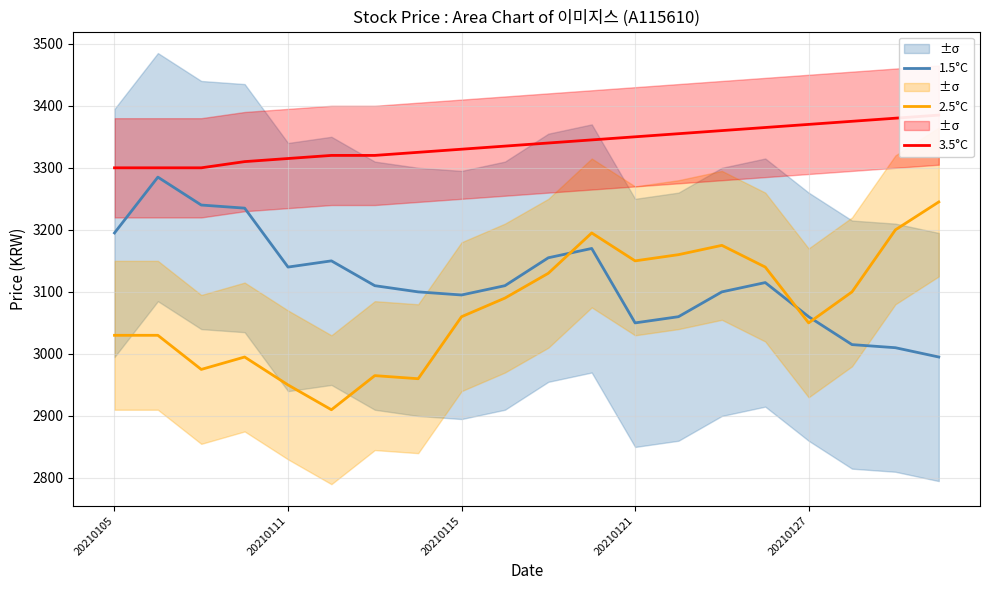

Is this an area chart (filled region under the line)?

No